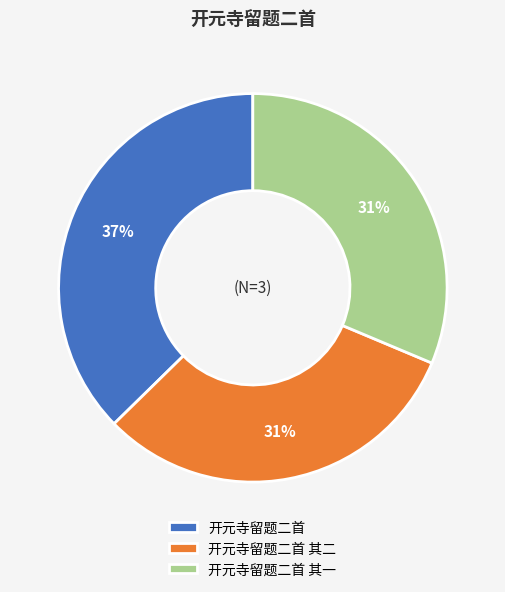

True or false: 开元寺留题二首 其一 accounts for 26% of the total.

False